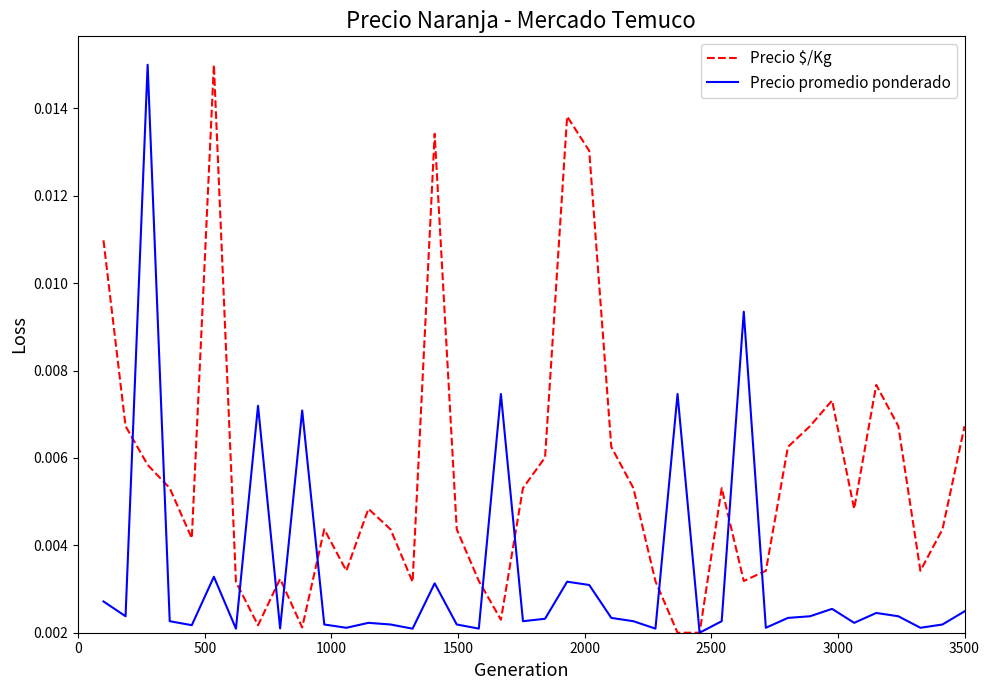

What is the sum of all Precio $/Kg values?

0.2